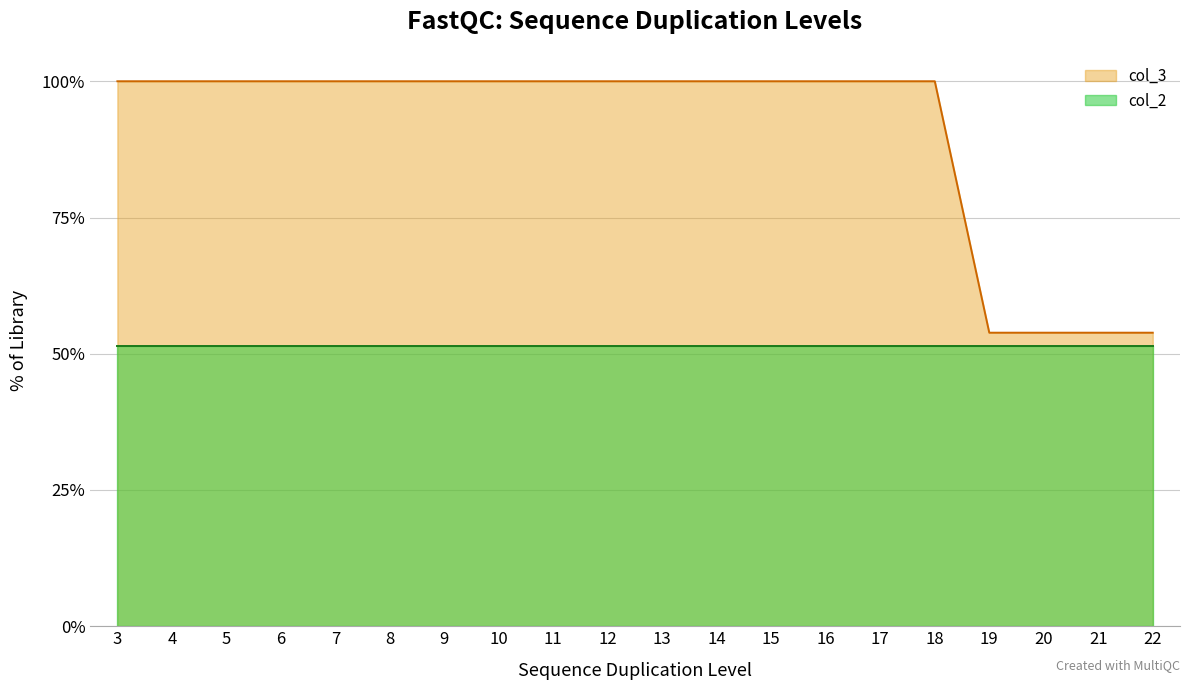

Reading left to right, what are all the values shown in this chart?

1.0	1.0	1.0	1.0	1.0	1.0	1.0	1.0	1.0	1.0	1.0	1.0	1.0	1.0	1.0	1.0	0.5	0.5	0.5	0.5